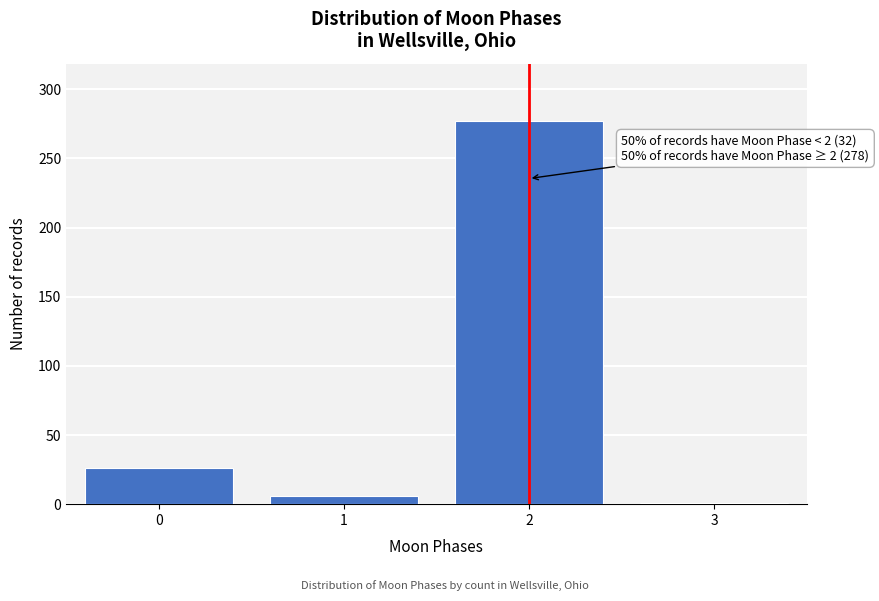

Reading left to right, extract all data points from this chart.

26	6	277	1